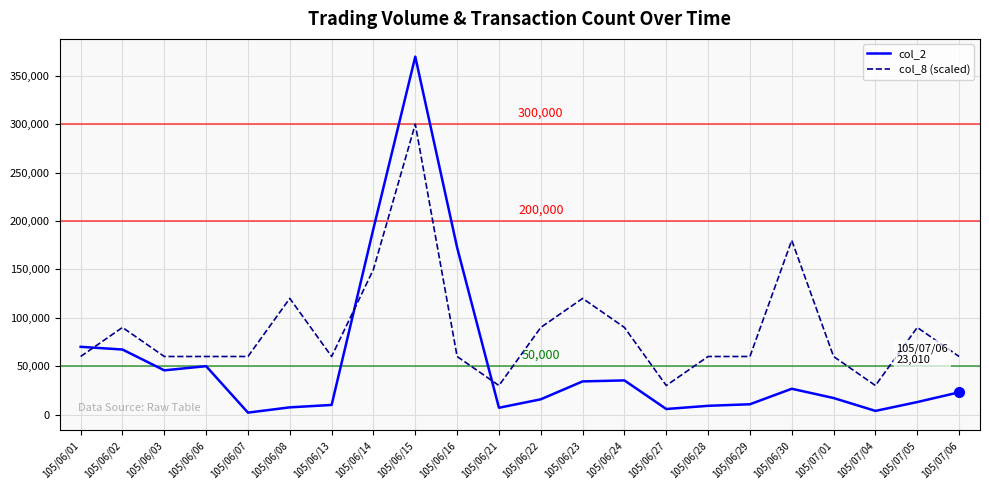

At 105/06/14, list the series in order from largest to smallest.

col_2, col_8 (scaled)